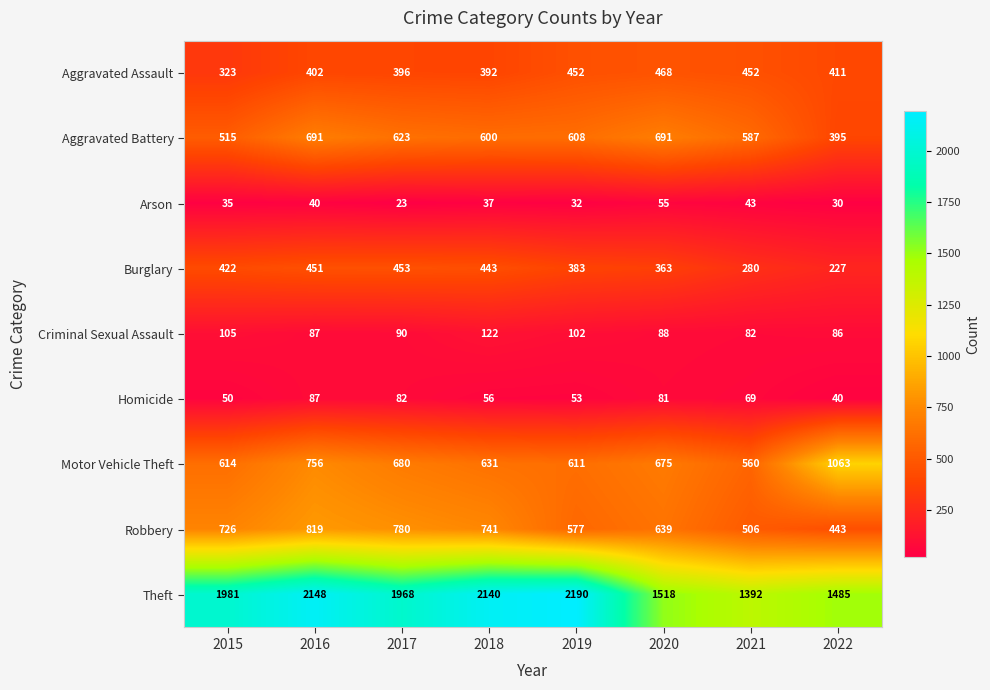

Which series has the largest total across all categories?

Theft